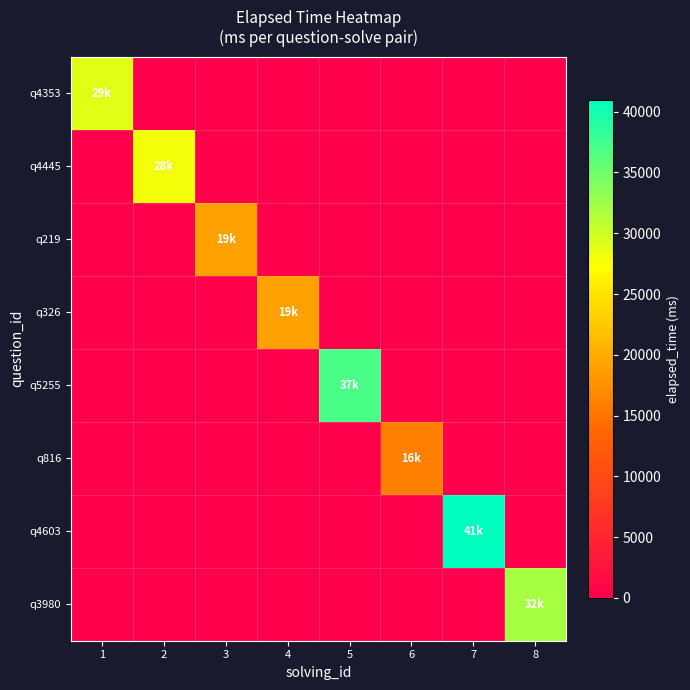

Reading left to right, transcribe all the data shown in this chart.

q4353: 1=29000	2=0	3=0	4=0	5=0	6=0	7=0	8=0
q4445: 1=0	2=28000	3=0	4=0	5=0	6=0	7=0	8=0
q219: 1=0	2=0	3=19000	4=0	5=0	6=0	7=0	8=0
q326: 1=0	2=0	3=0	4=19000	5=0	6=0	7=0	8=0
q5255: 1=0	2=0	3=0	4=0	5=37000	6=0	7=0	8=0
q816: 1=0	2=0	3=0	4=0	5=0	6=16000	7=0	8=0
q4603: 1=0	2=0	3=0	4=0	5=0	6=0	7=41000	8=0
q3980: 1=0	2=0	3=0	4=0	5=0	6=0	7=0	8=32000